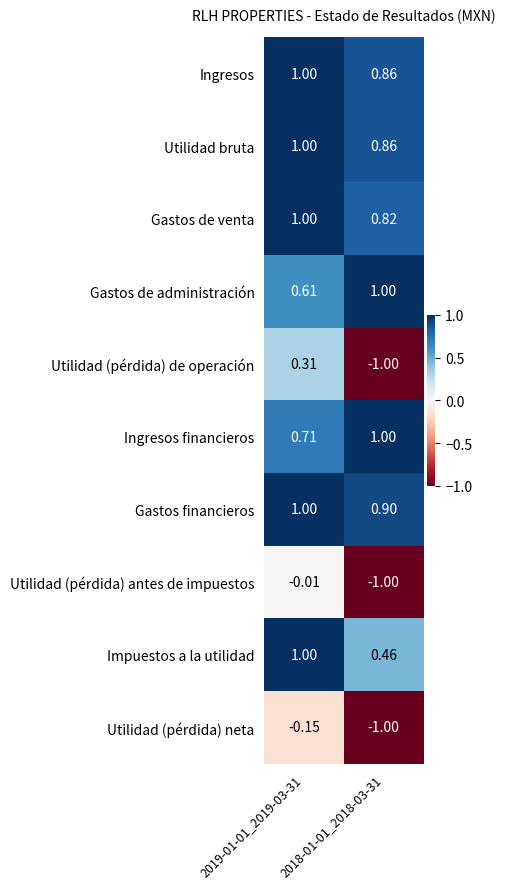

Is the value of Utilidad (pérdida) de operación at 2019-01-01_2019-03-31 greater than the value of Utilidad (pérdida) antes de impuestos at 2018-01-01_2018-03-31?

Yes